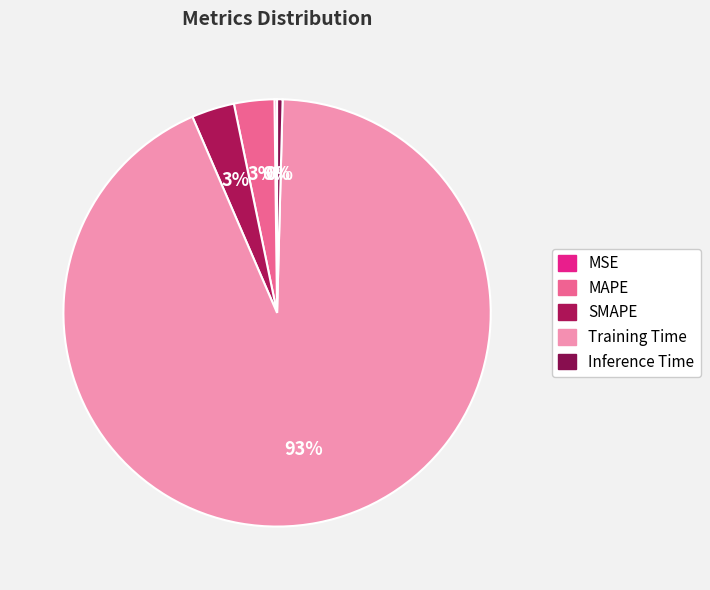

How many segments does this pie chart have?

5